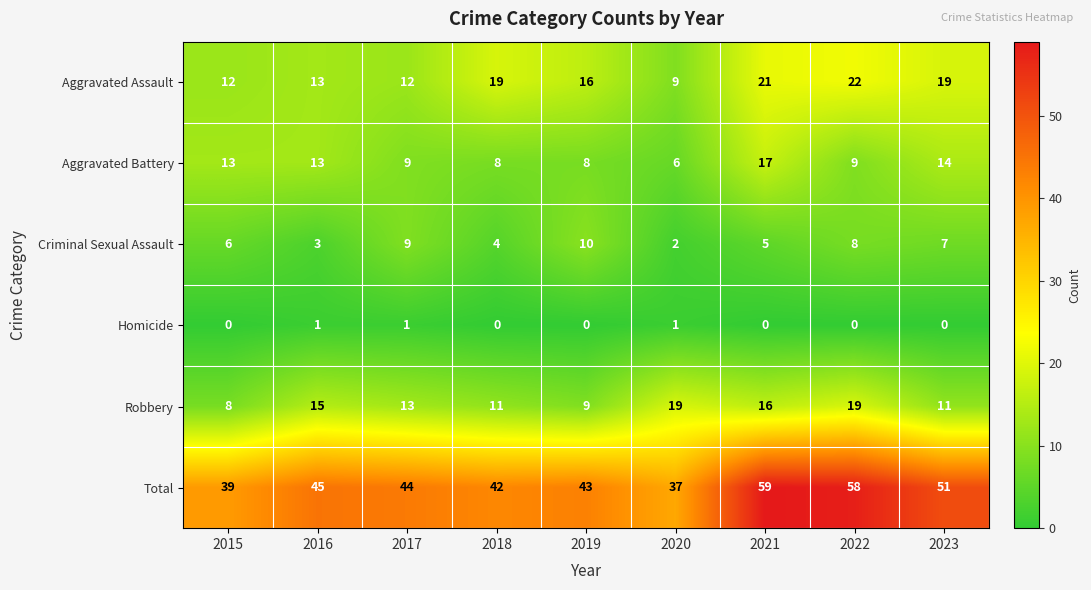

Count the number of categories in the chart.

9